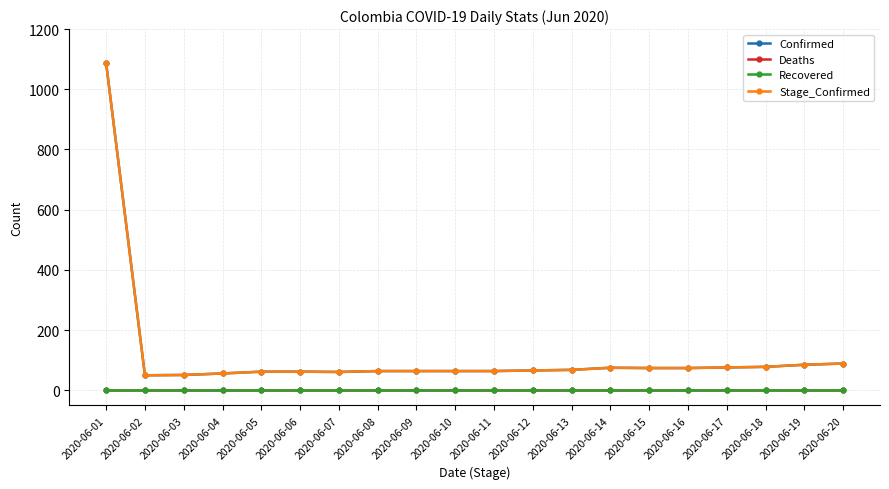

Which category has the lowest value in the Confirmed series?

2020-06-02